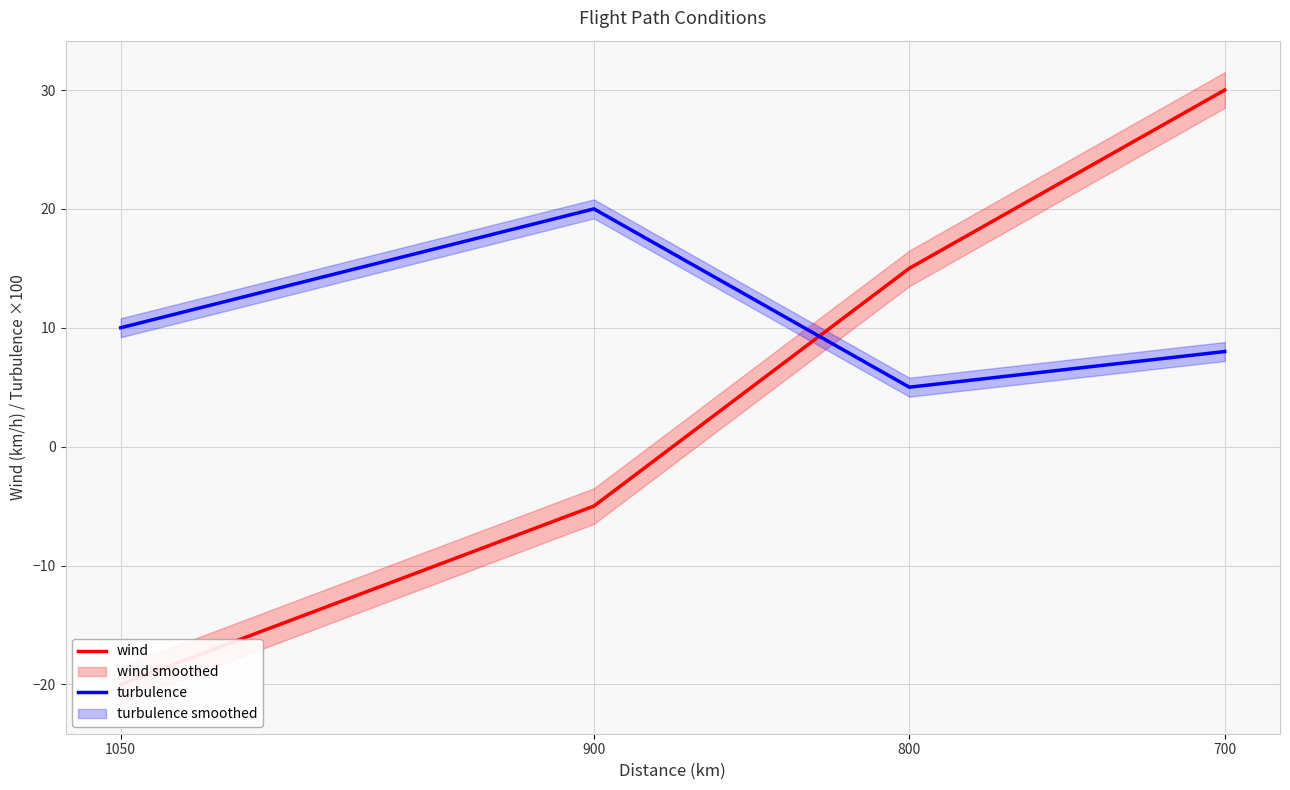

What is the average value of the turbulence series?

11